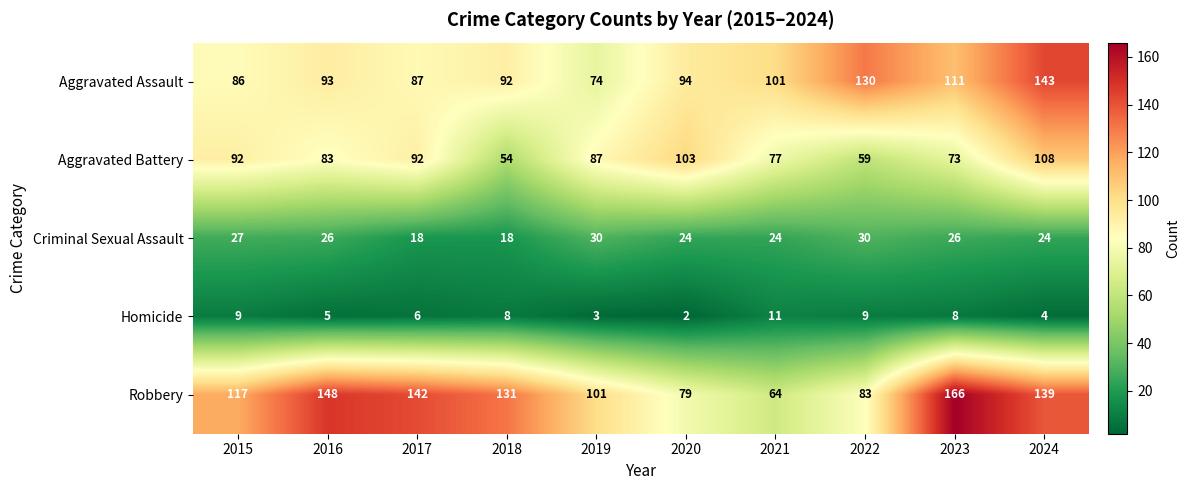

At 2017, list the series in order from smallest to largest.

Homicide, Criminal Sexual Assault, Aggravated Assault, Aggravated Battery, Robbery